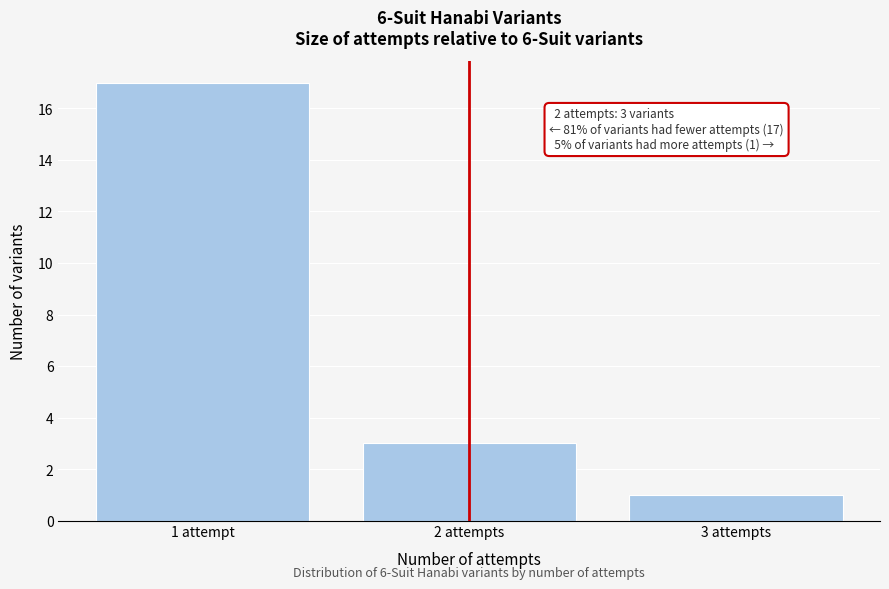

Reading right to left, extract all data points from this chart.

1	3	17